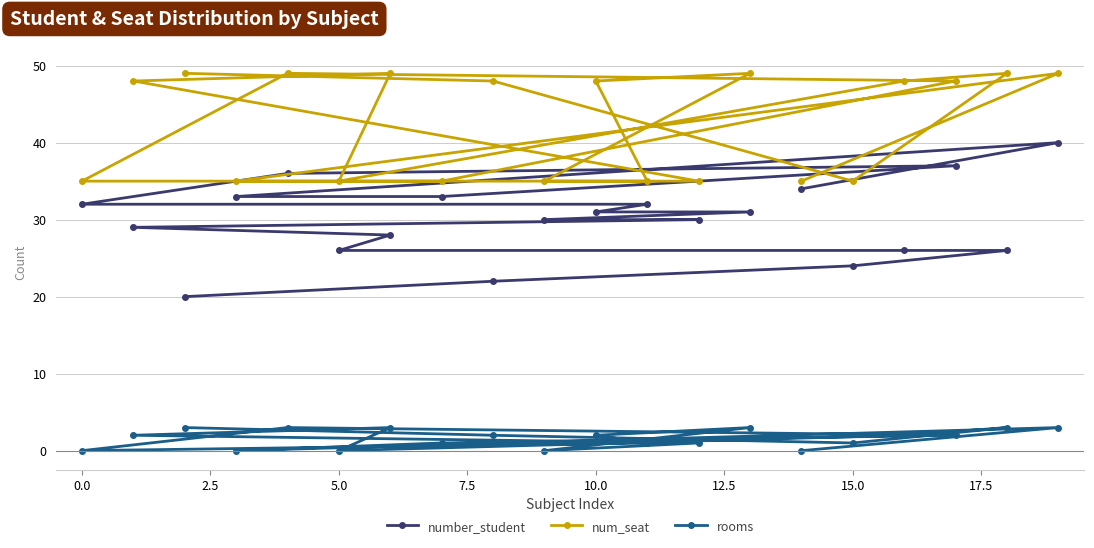

Rank the series at 0.0 from highest to lowest value.

num_seat, number_student, rooms